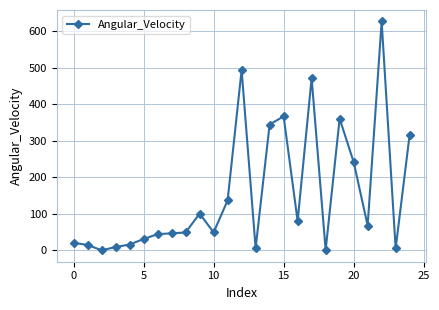

What is the value of the 8th point from the left?

46.5